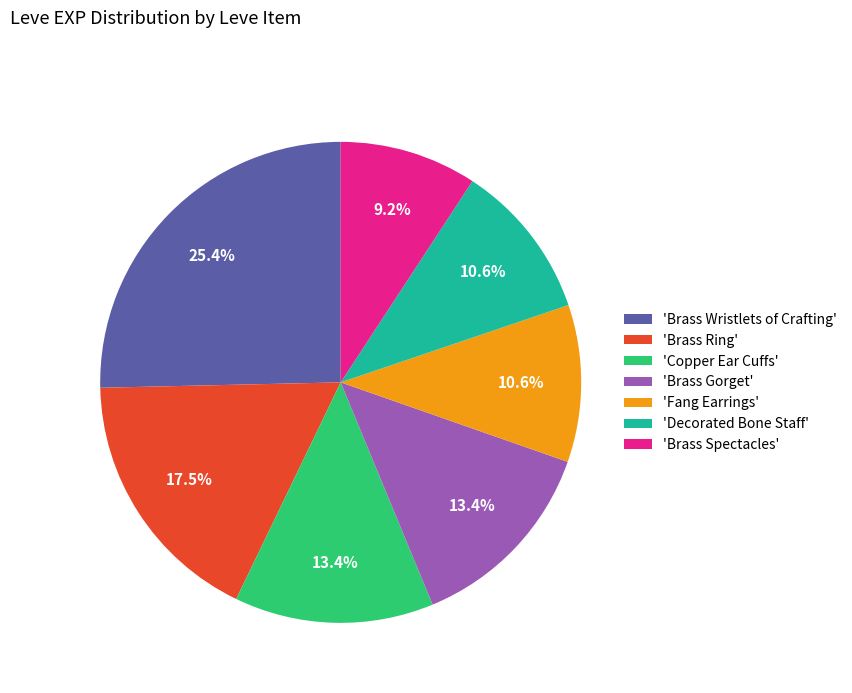

Does 'Decorated Bone Staff' represent more than half of the total?

No